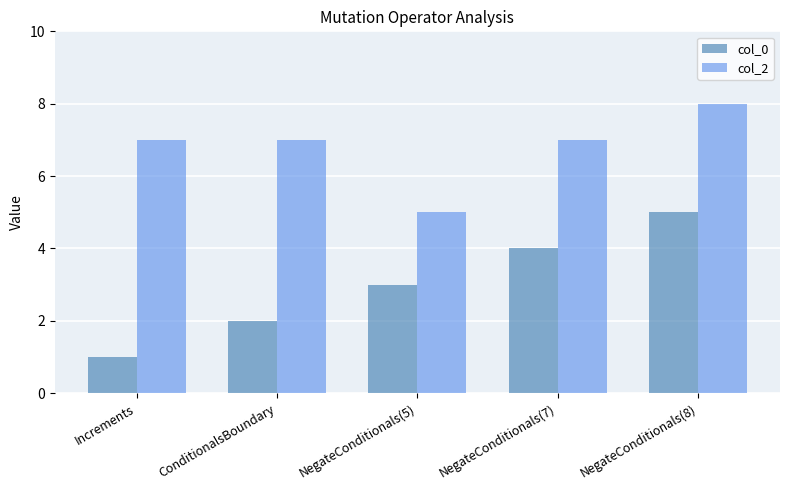

At how many categories does at least one series exceed 1?

5